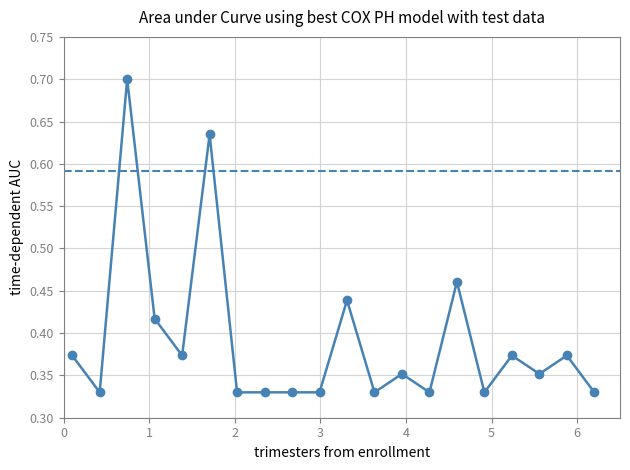

Reading left to right, transcribe all the data shown in this chart.

0.4	0.3	0.7	0.4	0.4	0.6	0.3	0.3	0.3	0.3	0.4	0.3	0.4	0.3	0.5	0.3	0.4	0.4	0.4	0.3